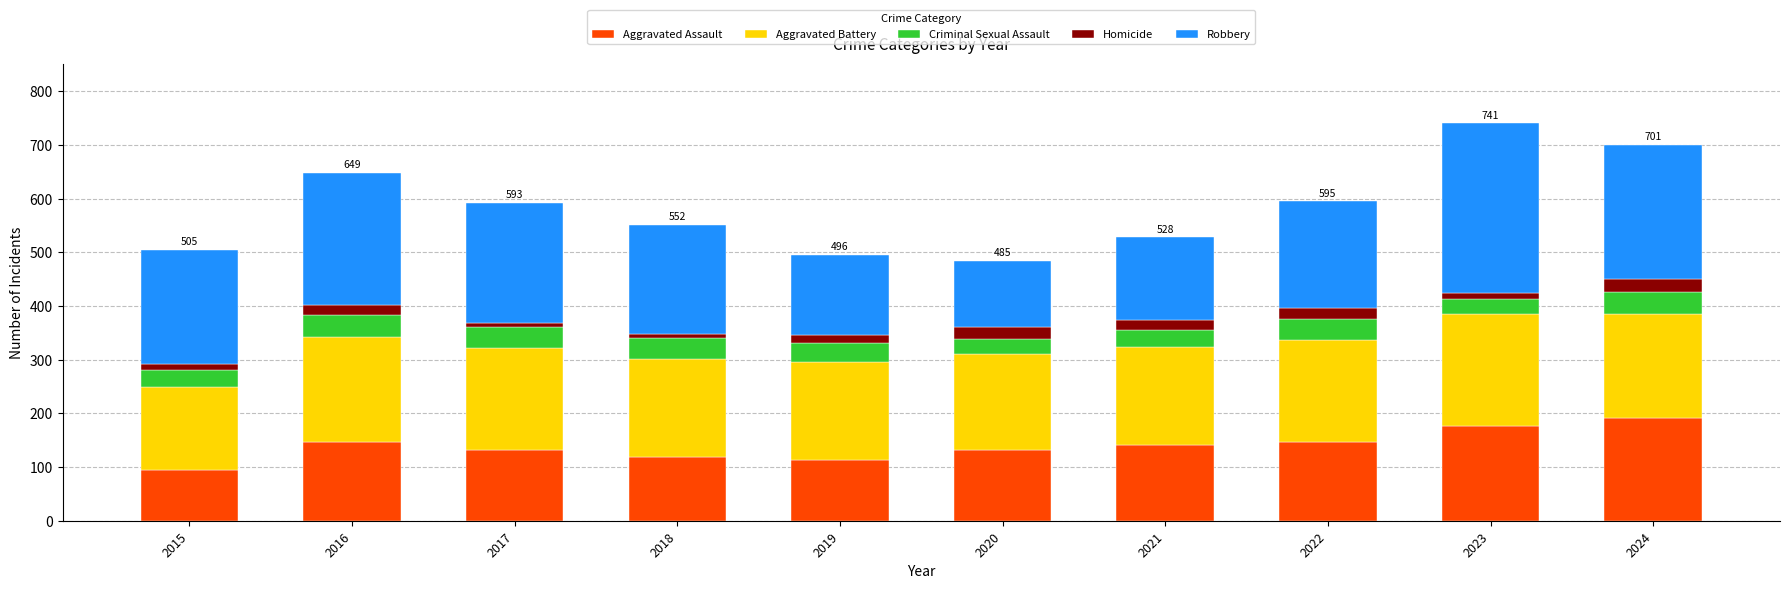

Count the number of categories in the chart.

10